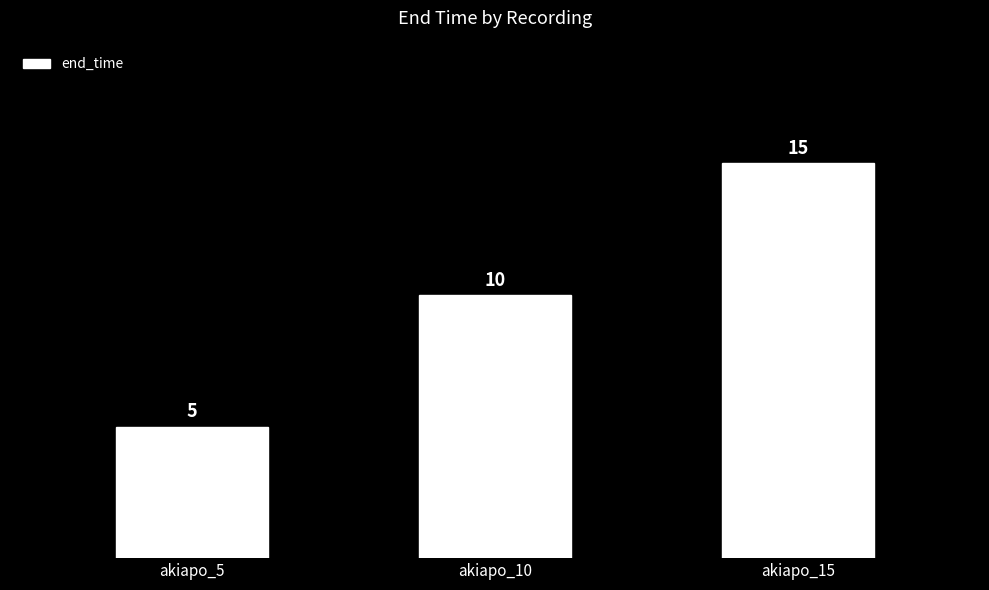

How many values are between 5 and 15?

3